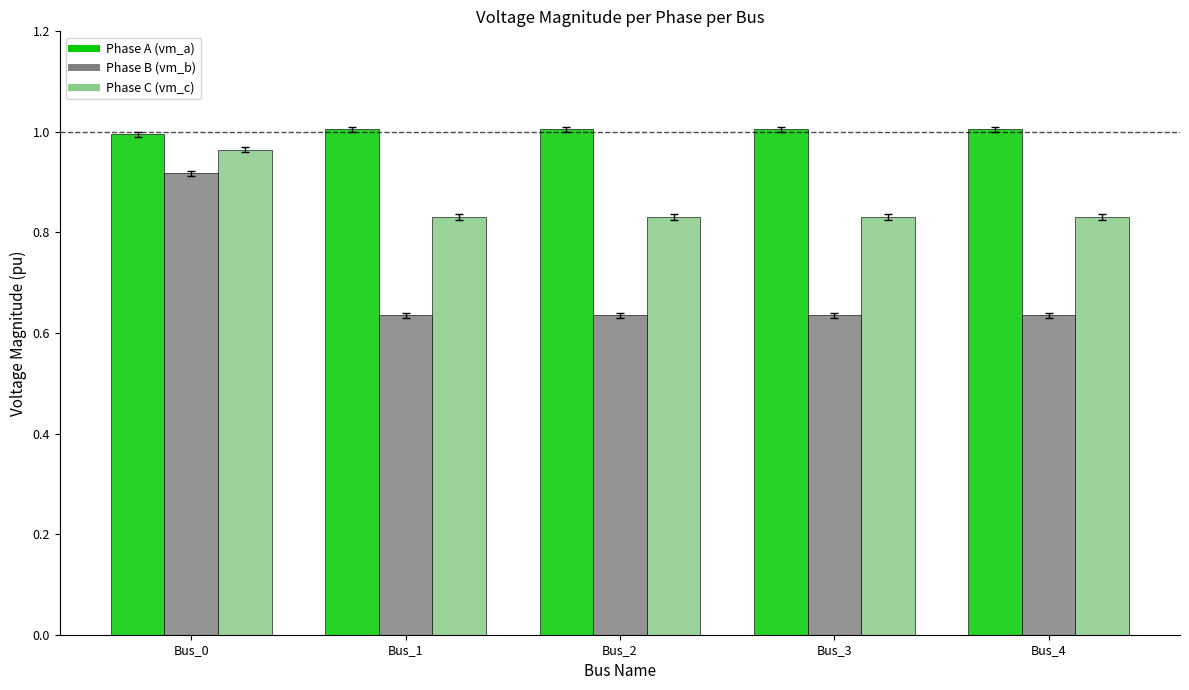

What is the spread (max minus min) of values at Bus_1?

0.4